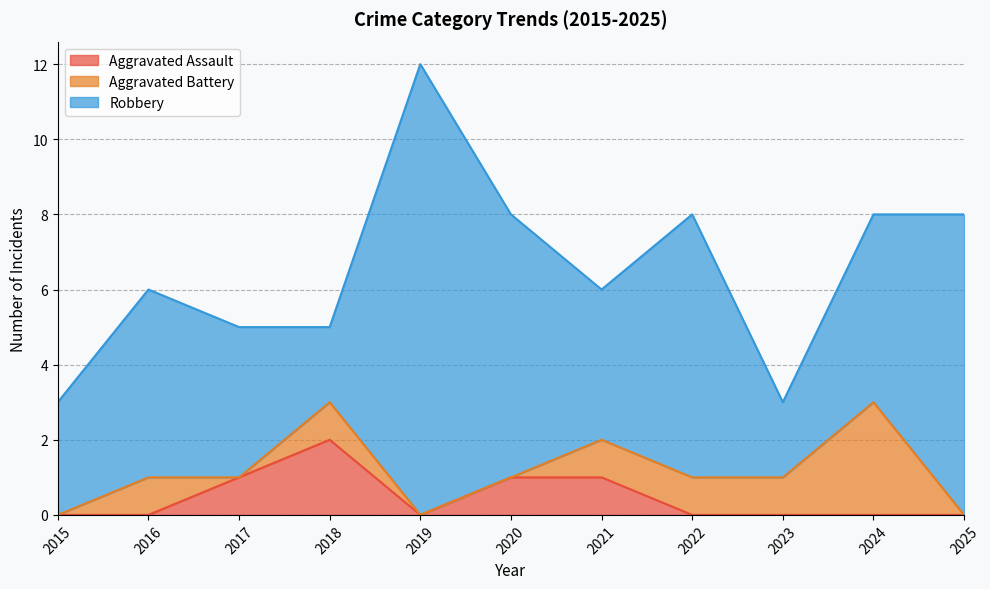

How many data points in Aggravated Battery are above 1?

1